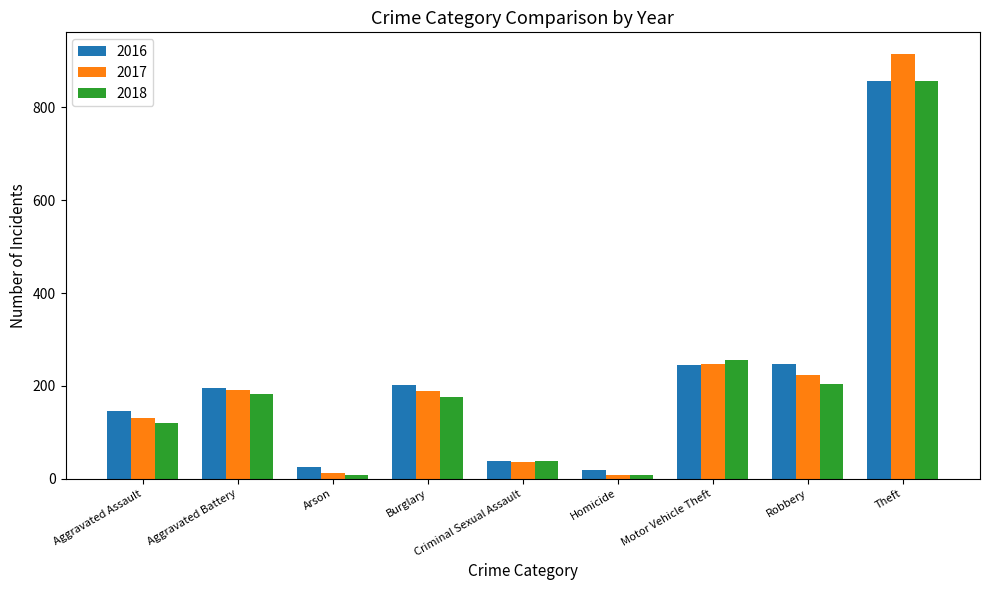

The 2017 series shows 224 at Robbery. True or false?

True